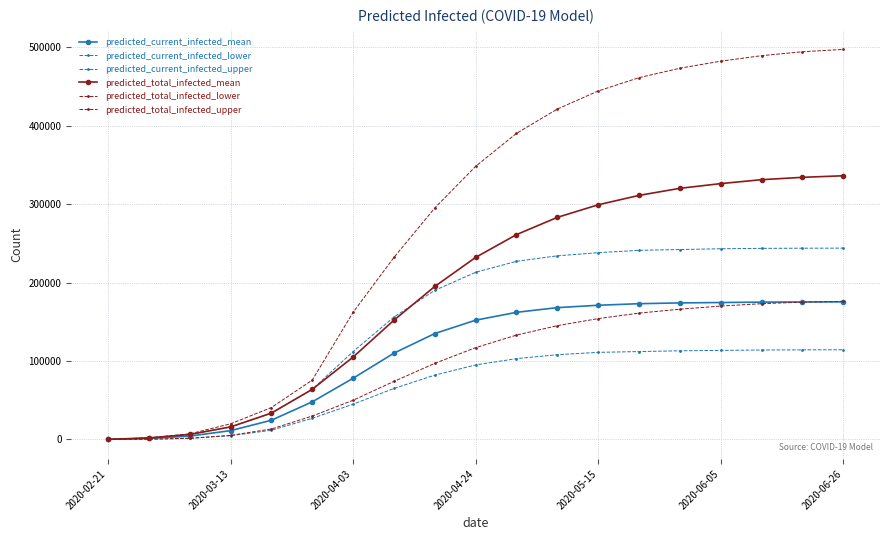

List the labels in order of predicted_total_infected_mean value, largest first.

18, 17, 16, 15, 14, 13, 12, 11, 10, 9, 8, 7, 2020-06-26, 2020-06-05, 2020-05-15, 2020-04-24, 2020-04-03, 2020-03-13, 2020-02-21